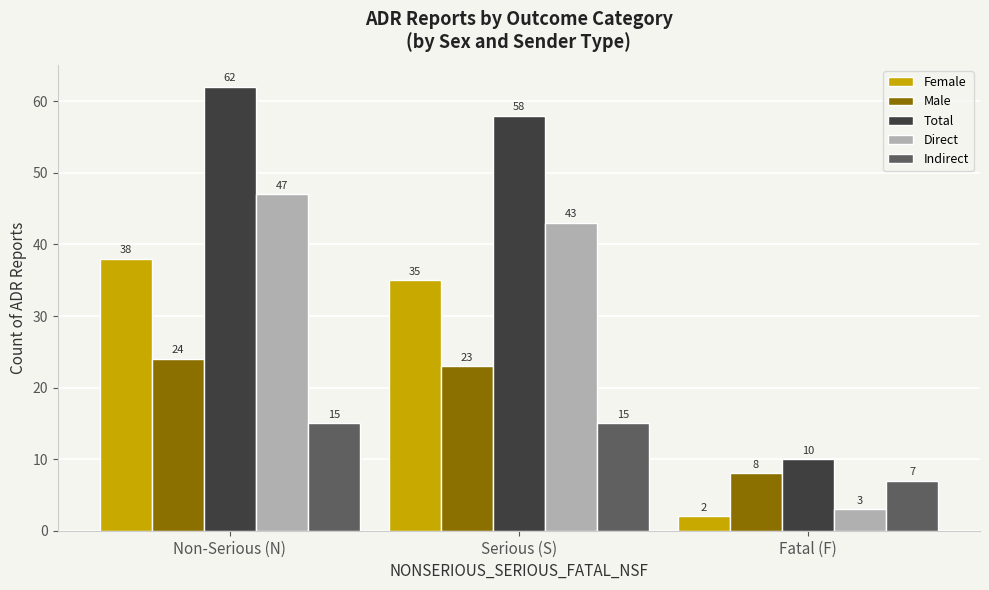

Reading left to right, extract all data points from this chart.

Female: 38	35	2
Male: 24	23	8
Total: 62	58	10
Direct: 47	43	3
Indirect: 15	15	7